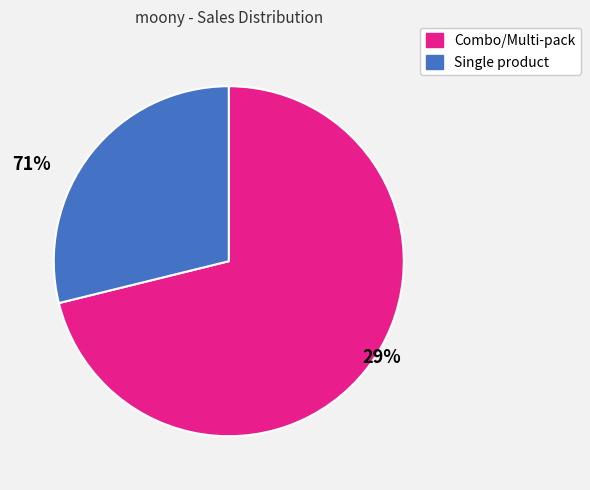

Is there a majority slice in this chart?

Yes